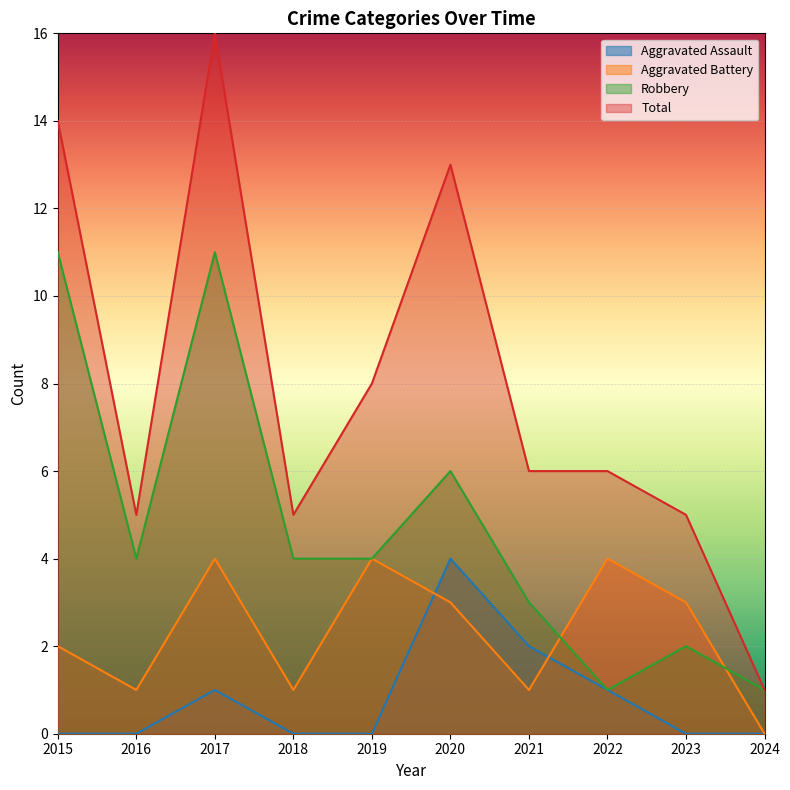

What are all the series names shown in the legend?

Aggravated Assault, Aggravated Battery, Robbery, Total